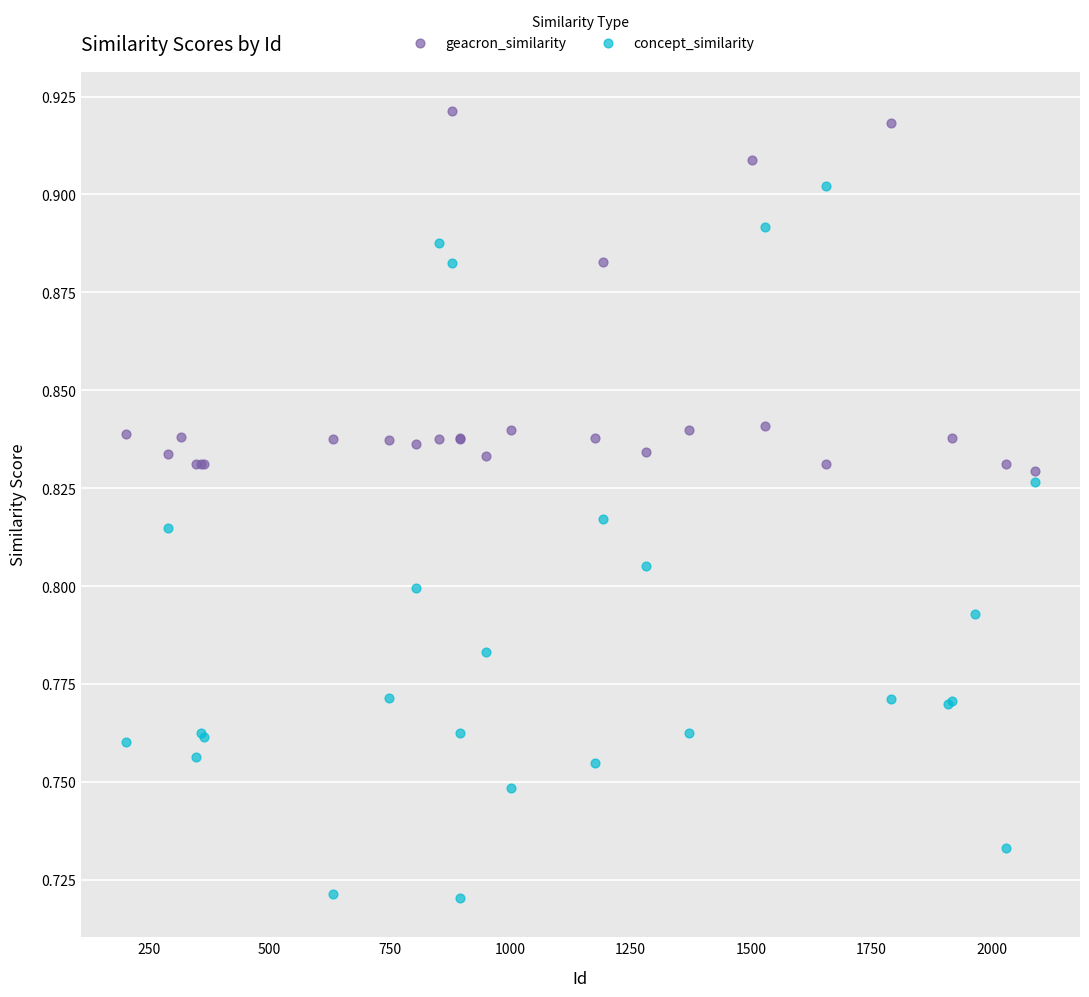

Which series reaches the maximum Y coordinate?

geacron_similarity